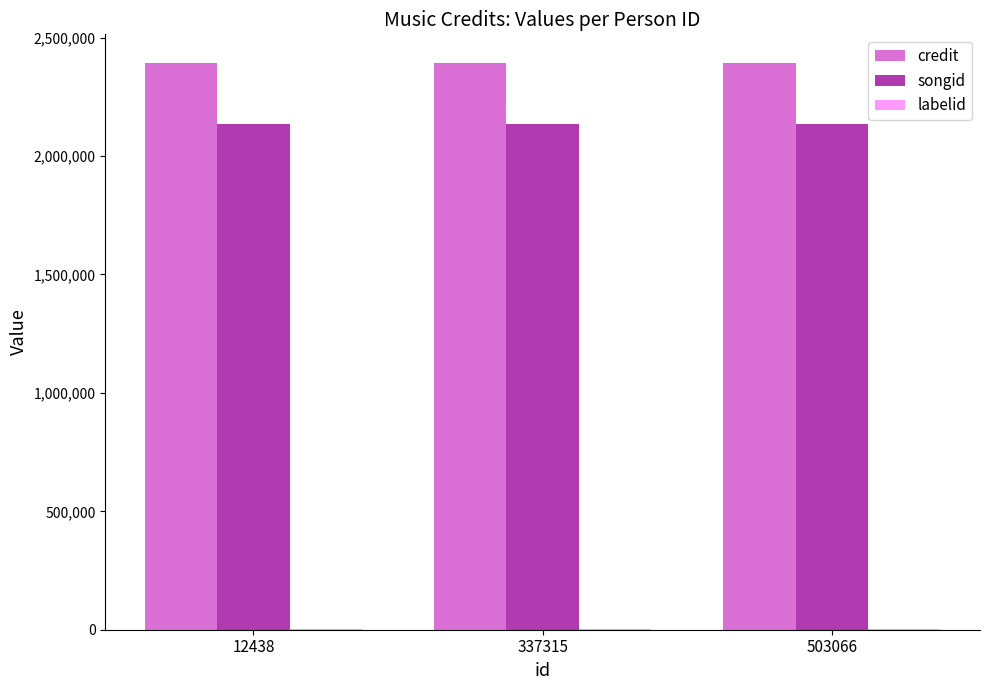

What is the greatest value displayed?

2394342